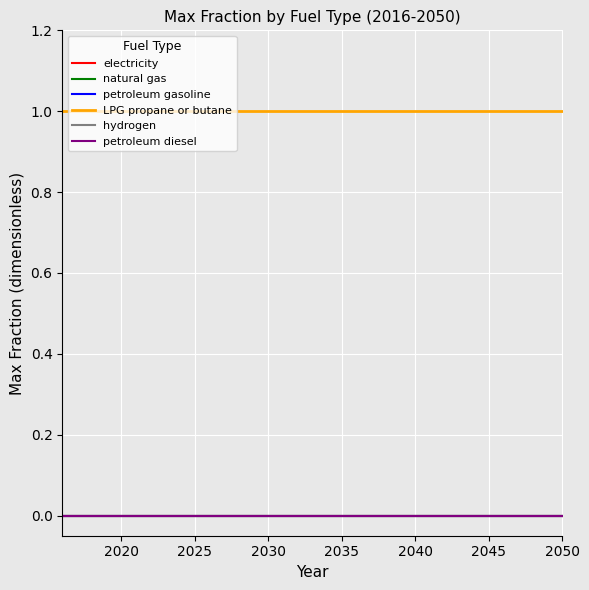

True or false: electricity and petroleum diesel cross at least once.

False